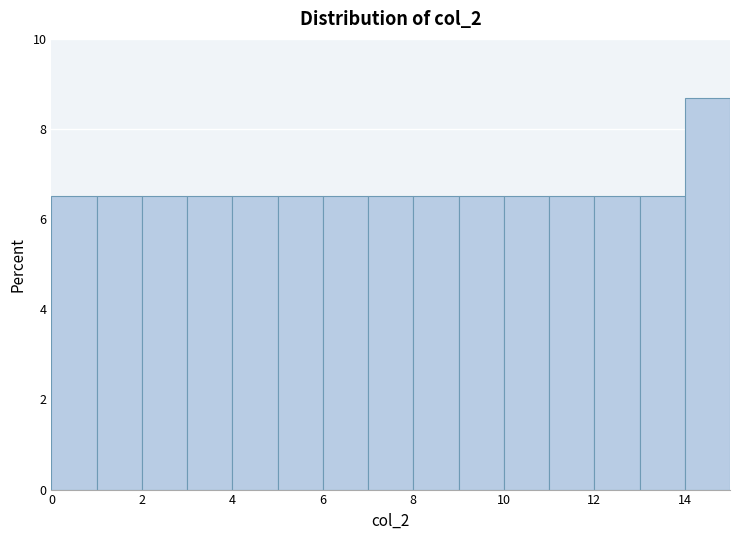

Over which range of the x-axis is the bar tallest?

14 to 15